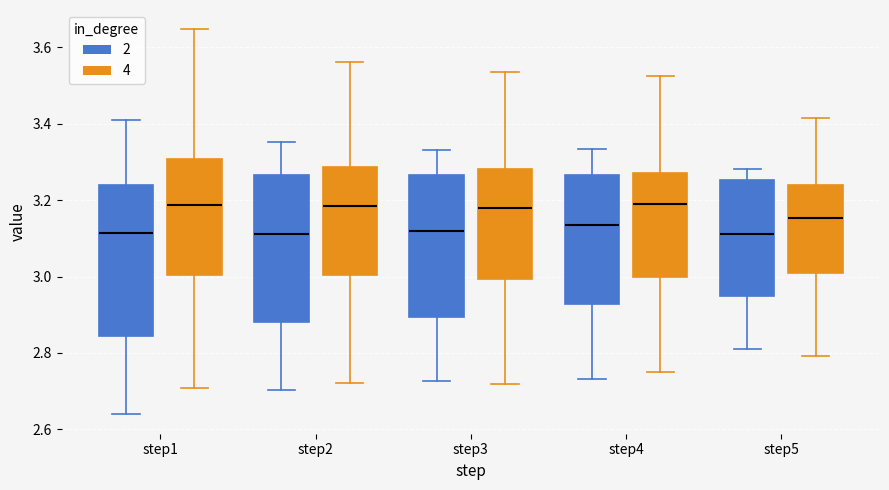

Reading left to right, read every box against the y-axis: the position of its median line, the range the box covers, and the ends of its whiskers. The values are not printed on the chart, so give them approximately, as read against the axis.

step1 (2): median 3.12, box 2.84 to 3.24, whiskers 2.64 to 3.42
step1 (4): median 3.18, box 3.00 to 3.30, whiskers 2.70 to 3.64
step2 (2): median 3.12, box 2.88 to 3.26, whiskers 2.70 to 3.36
step2 (4): median 3.18, box 3.00 to 3.28, whiskers 2.72 to 3.56
step3 (2): median 3.12, box 2.90 to 3.26, whiskers 2.72 to 3.34
step3 (4): median 3.18, box 3.00 to 3.28, whiskers 2.72 to 3.54
step4 (2): median 3.14, box 2.92 to 3.26, whiskers 2.74 to 3.34
step4 (4): median 3.20, box 3.00 to 3.28, whiskers 2.74 to 3.52
step5 (2): median 3.12, box 2.94 to 3.26, whiskers 2.80 to 3.28
step5 (4): median 3.16, box 3.00 to 3.24, whiskers 2.80 to 3.42